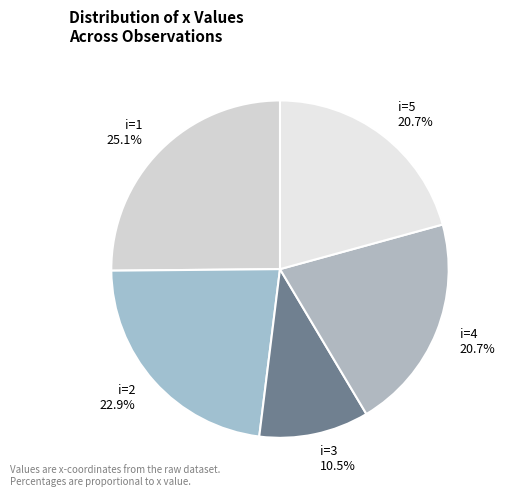

What is the smallest slice in the pie chart?

i=3